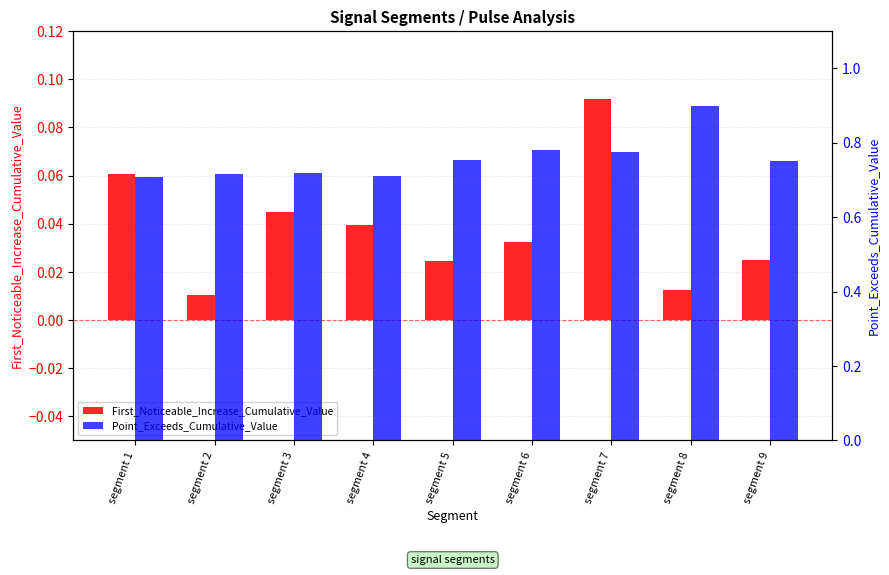

Is the value of Point_Exceeds_Cumulative_Value at segment 2 greater than the value of First_Noticeable_Increase_Cumulative_Value at segment 3?

Yes